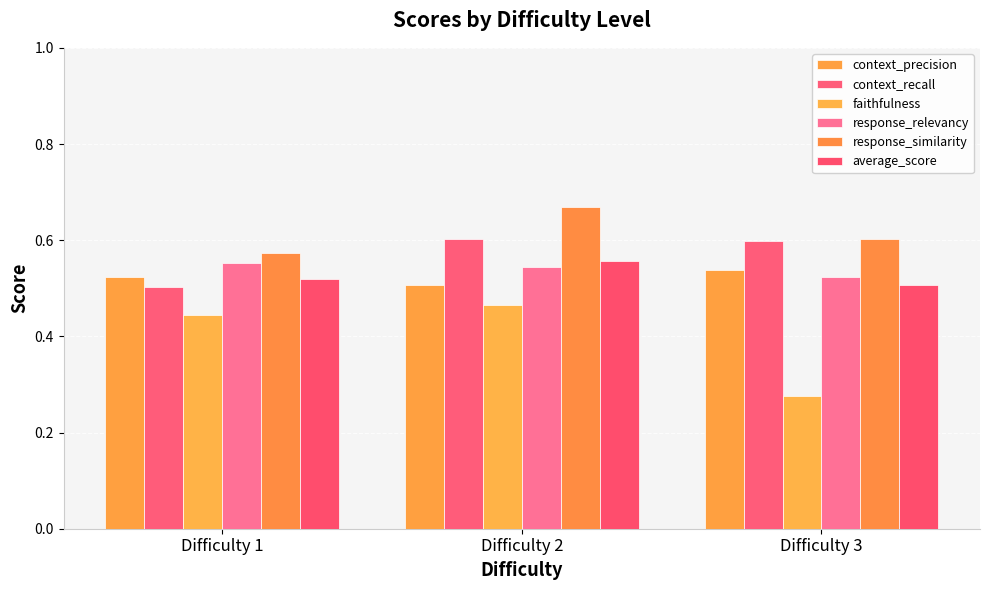

What is the maximum value shown in the chart?

0.7